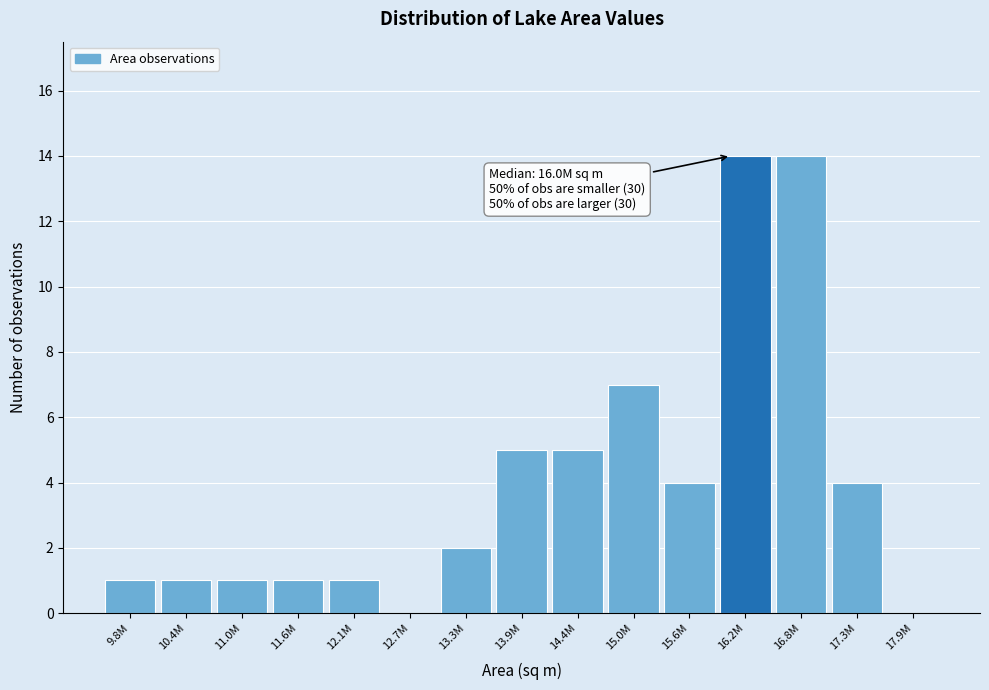

Reading left to right, transcribe all the data shown in this chart.

9.8M=1	10.4M=1	11.0M=1	11.6M=1	12.1M=1	12.7M=0	13.3M=2	13.9M=5	14.4M=5	15.0M=7	15.6M=4	16.2M=14	16.8M=14	17.3M=4	17.9M=0